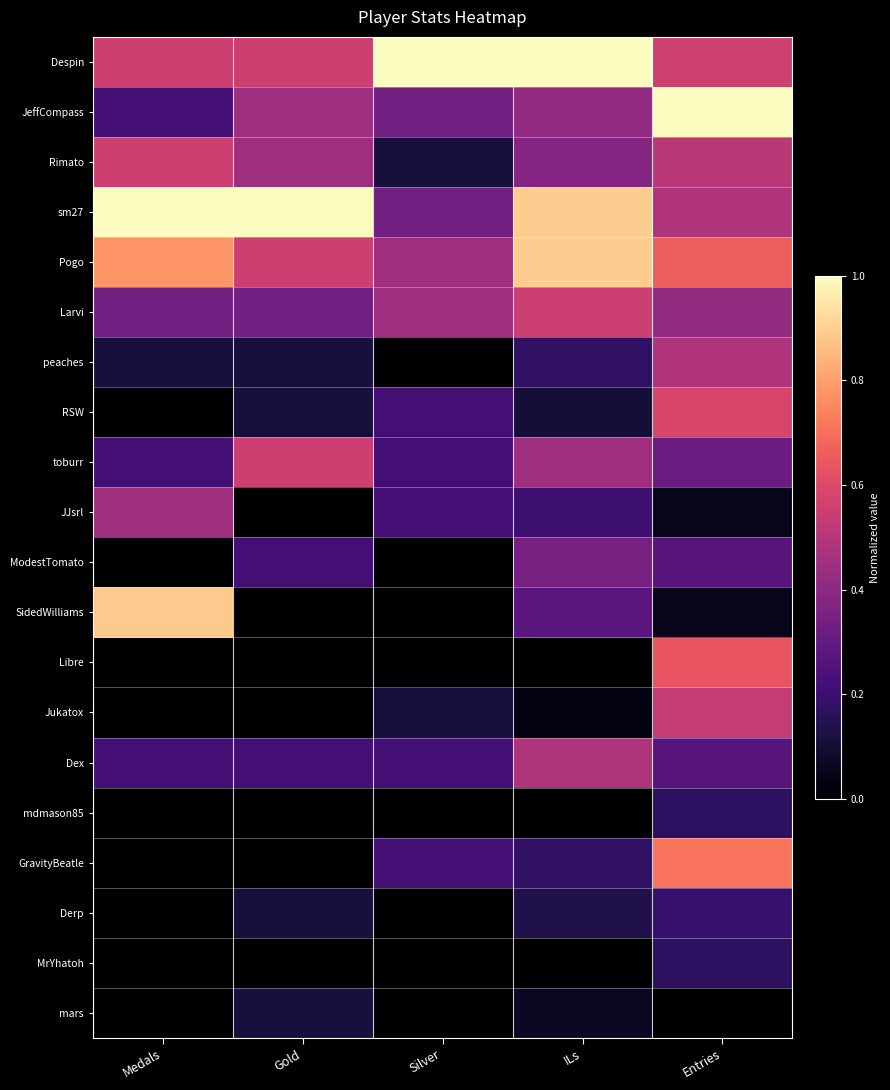

How many distinct data groups are displayed?

20